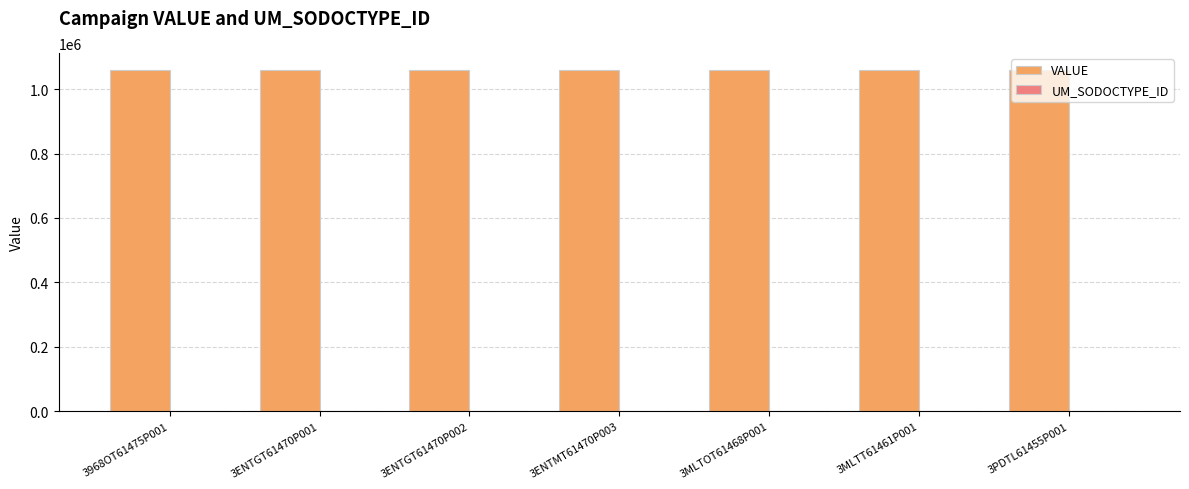

What is the smallest value displayed?

1059564